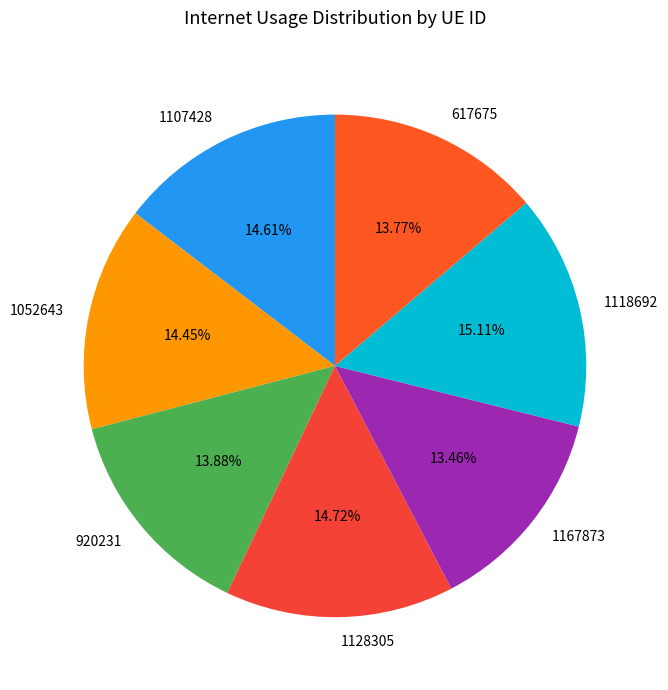

True or false: 1167873 accounts for 20% of the total.

False